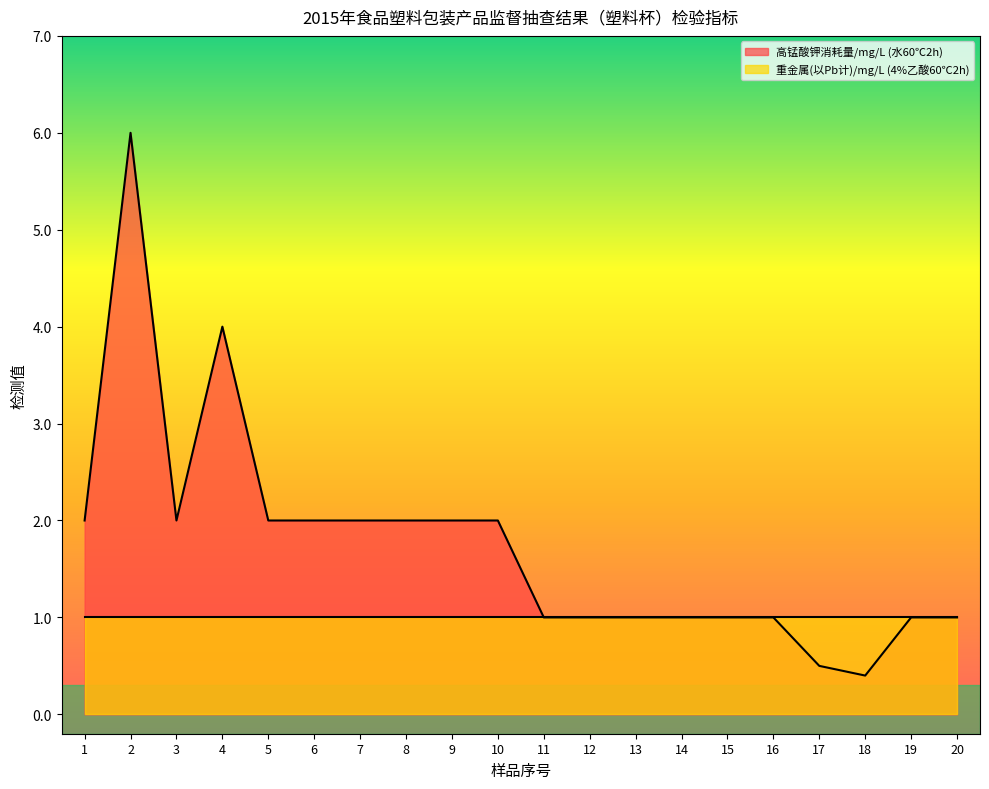

What is the change in value from 10 to 17?

-1.5